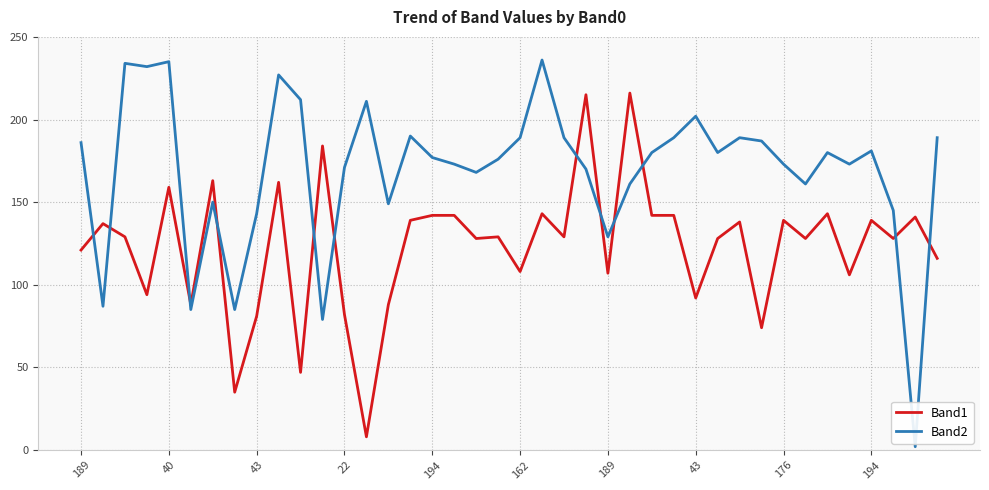

Which series has the largest total across all categories?

Band2